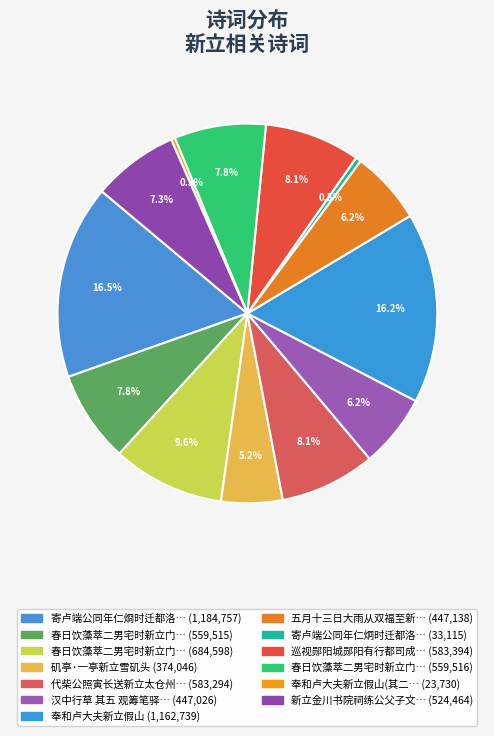

What is the smallest slice in the pie chart?

奉和卢大夫新立假山(其二)